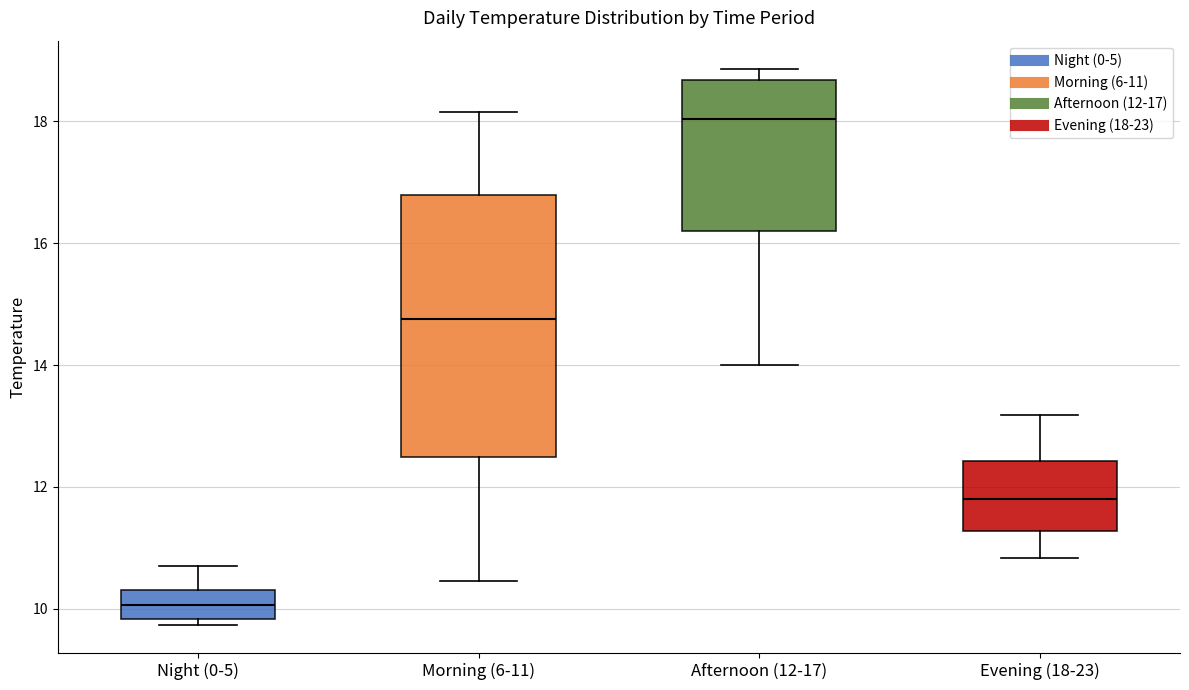

Reading left to right, transcribe this box plot: for each box, give where its median line is, the range the box spans, and where its two whiskers end, as read against the y-axis. The values are not printed on the chart, so give them approximately, as read against the axis.

Night (0-5): median 10.0, box 9.8 to 10.4, whiskers 9.8 (just below the box's lower edge) to 10.8
Morning (6-11): median 14.8, box 12.4 to 16.8, whiskers 10.4 to 18.2
Afternoon (12-17): median 18.0, box 16.2 to 18.6, whiskers 14.0 to 18.8
Evening (18-23): median 11.8, box 11.2 to 12.4, whiskers 10.8 to 13.2